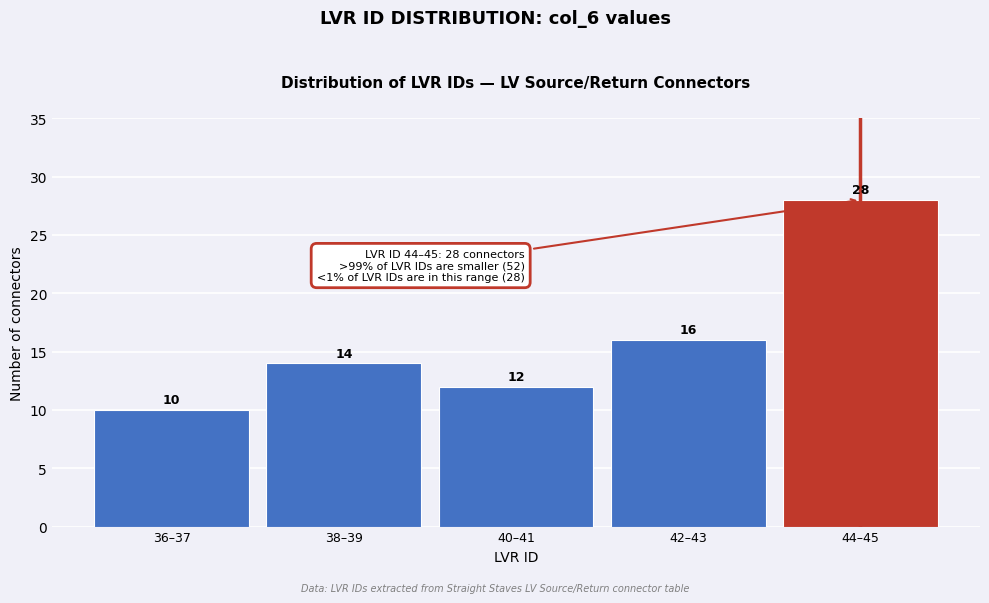

Reading right to left, list all the values displayed in this chart.

44–45=28	42–43=16	40–41=12	38–39=14	36–37=10